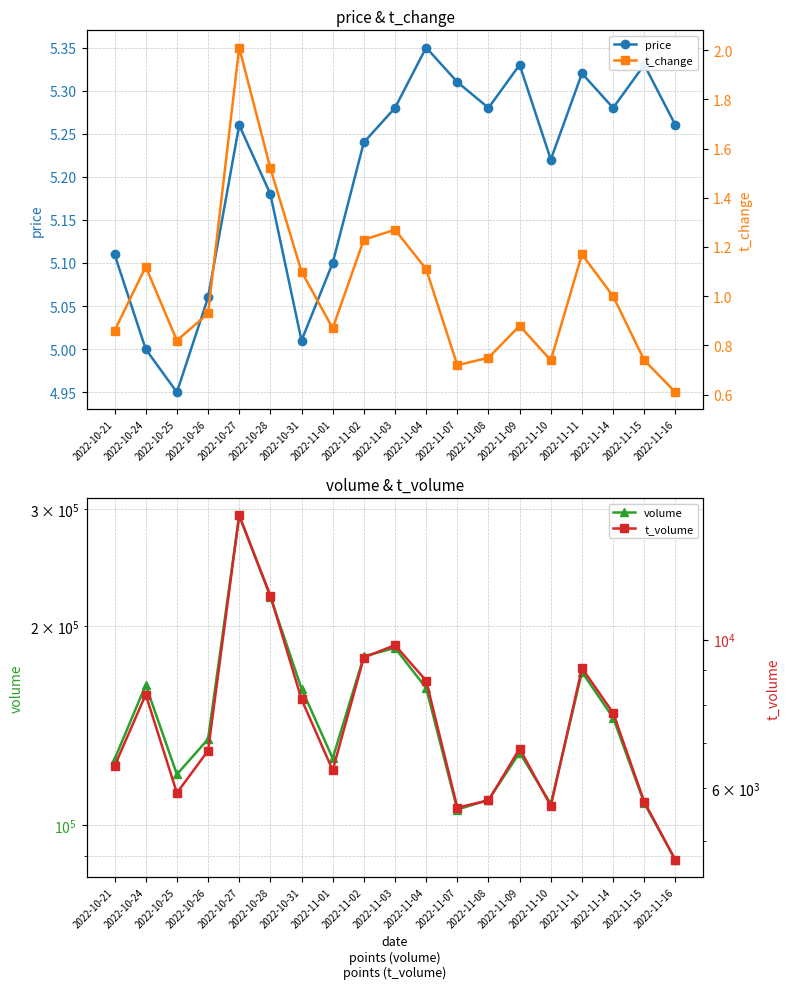

The value of t_volume at 2022-10-21 is 3640.8. True or false?

False